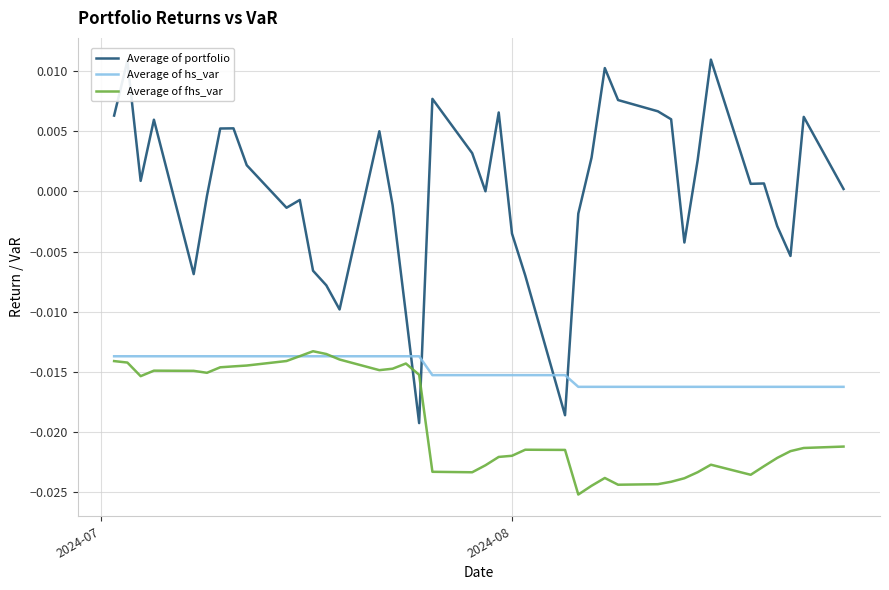

Which series has the widest spread of values?

Average of portfolio